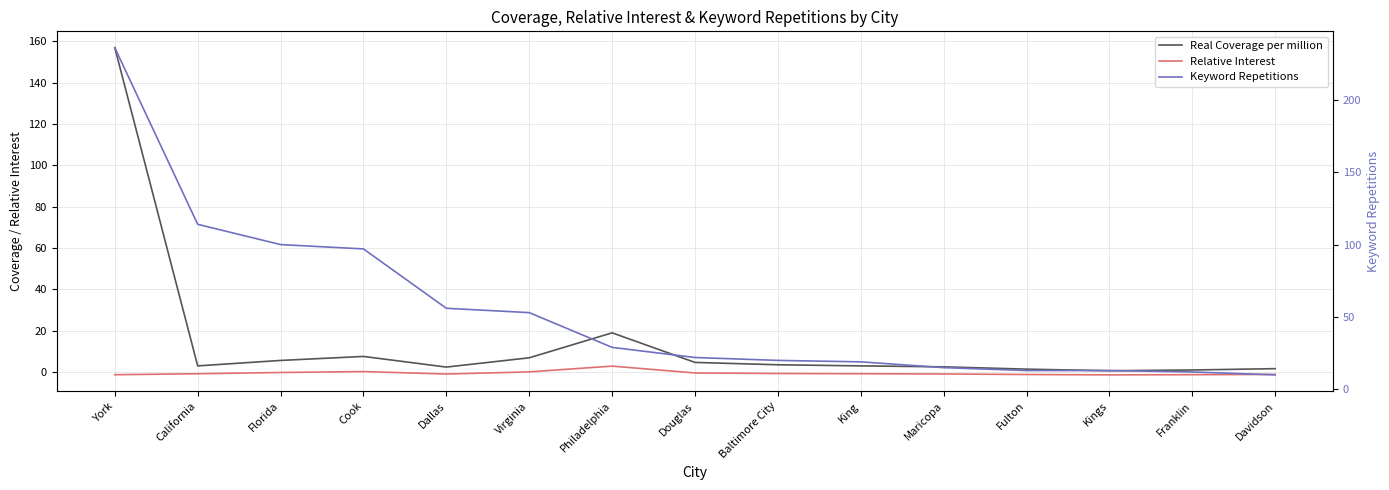

Which series has the largest total across all categories?

Keyword Repetitions